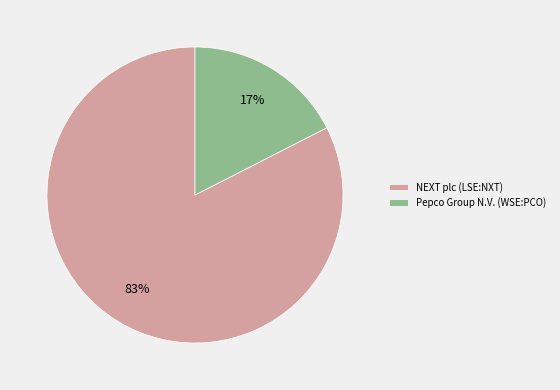

To the nearest percent, what is the average slice percentage?

50%